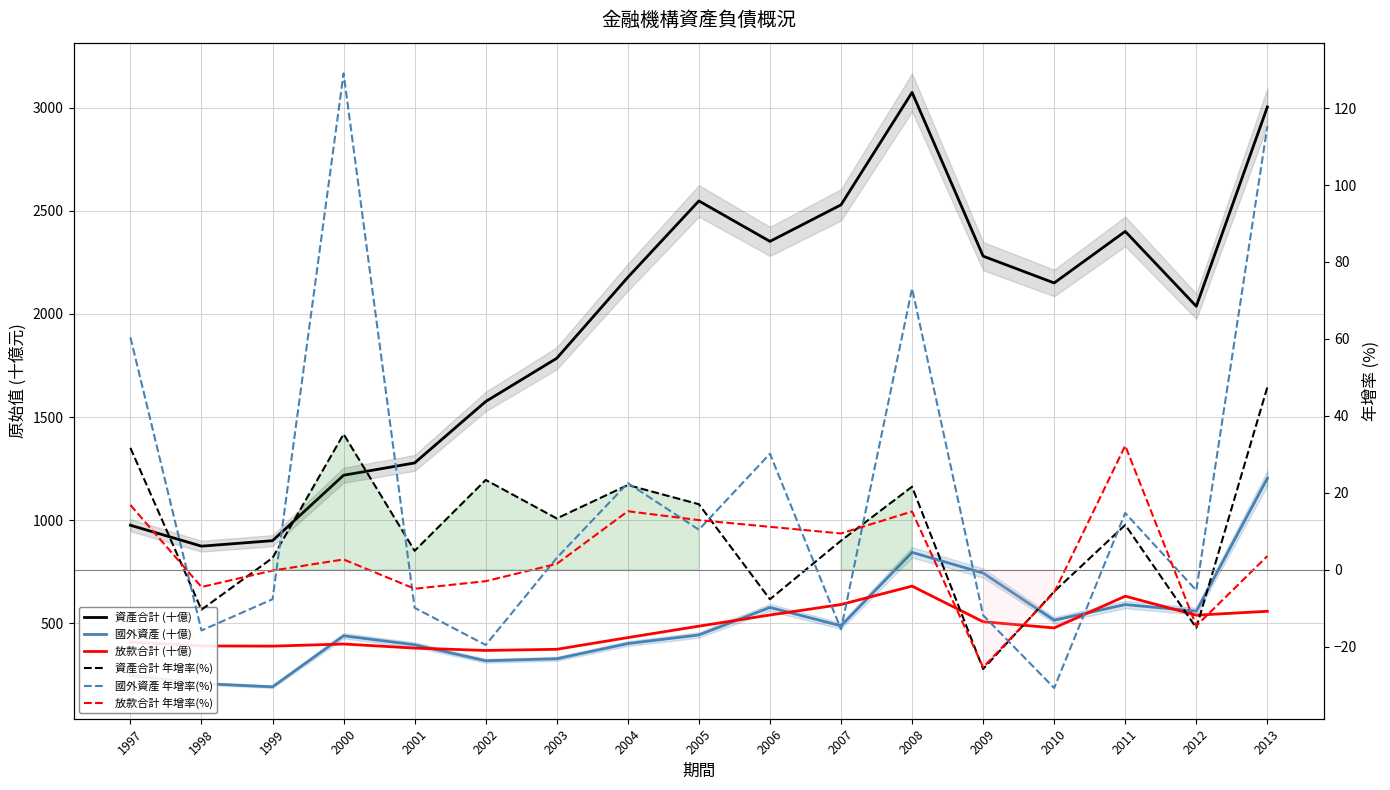

At which category does 資產合計 年增率(%) reach its first local peak?

2000